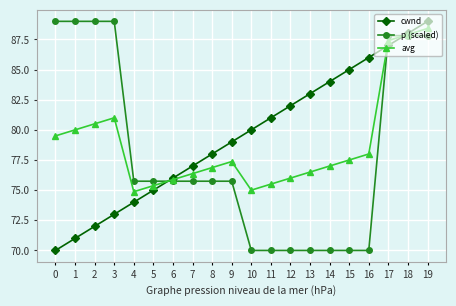

At 4, list the series in order from largest to smallest.

p (scaled), avg, cwnd